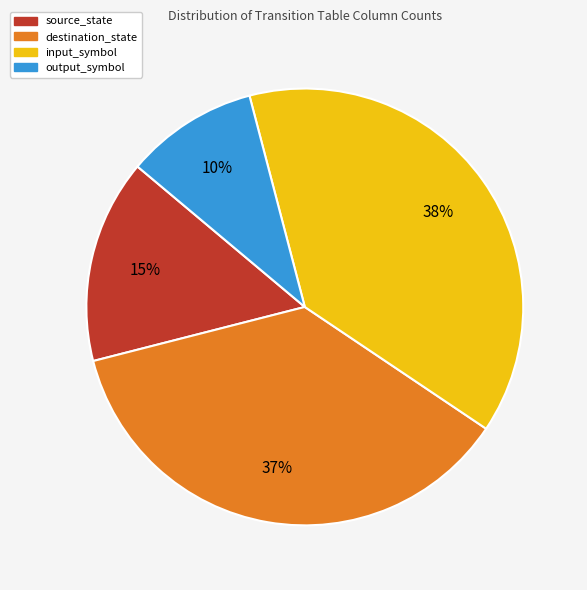

Is the sum of source_state and destination_state greater than half?

Yes